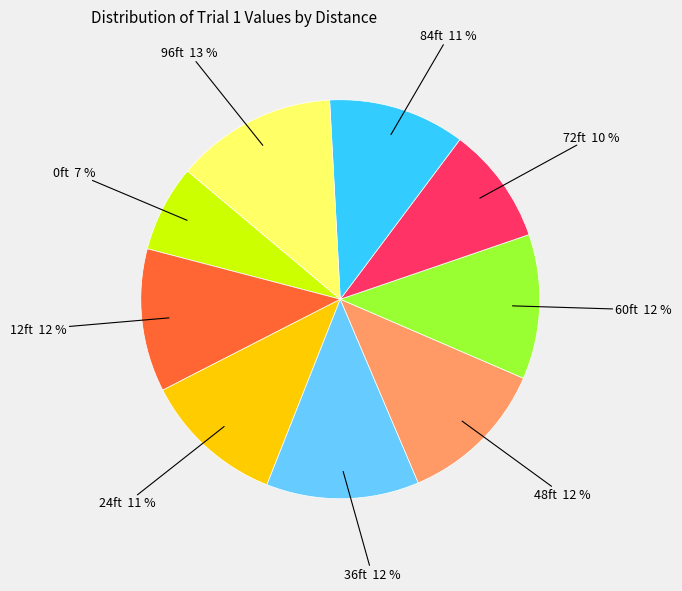

Approximately how many times larger is the value at 0ft compared to 24ft?

0.6